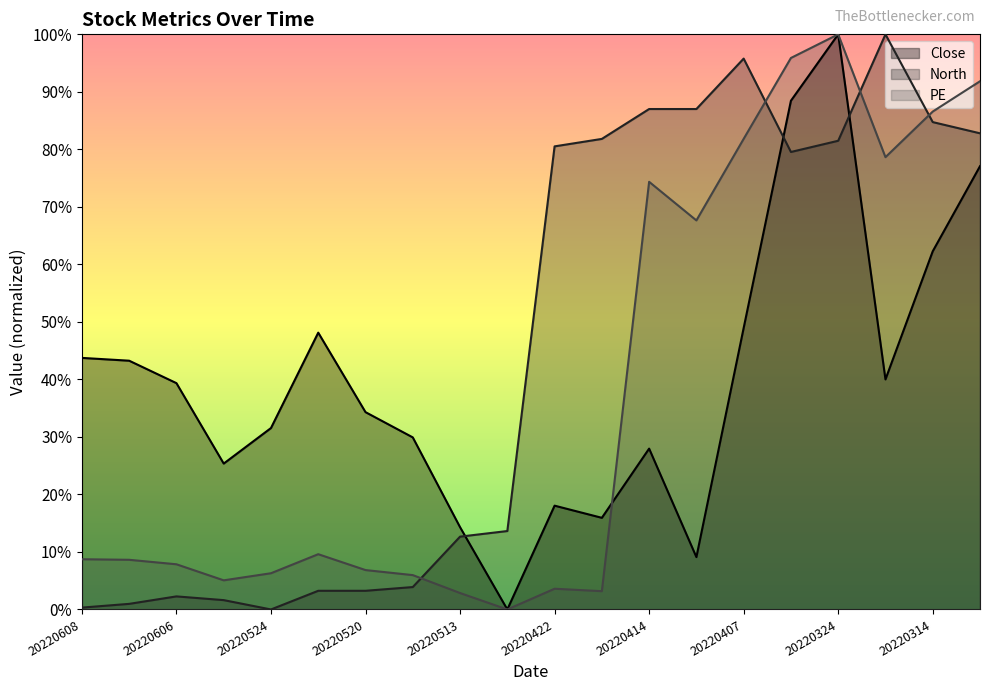

Count the number of categories in the chart.

20